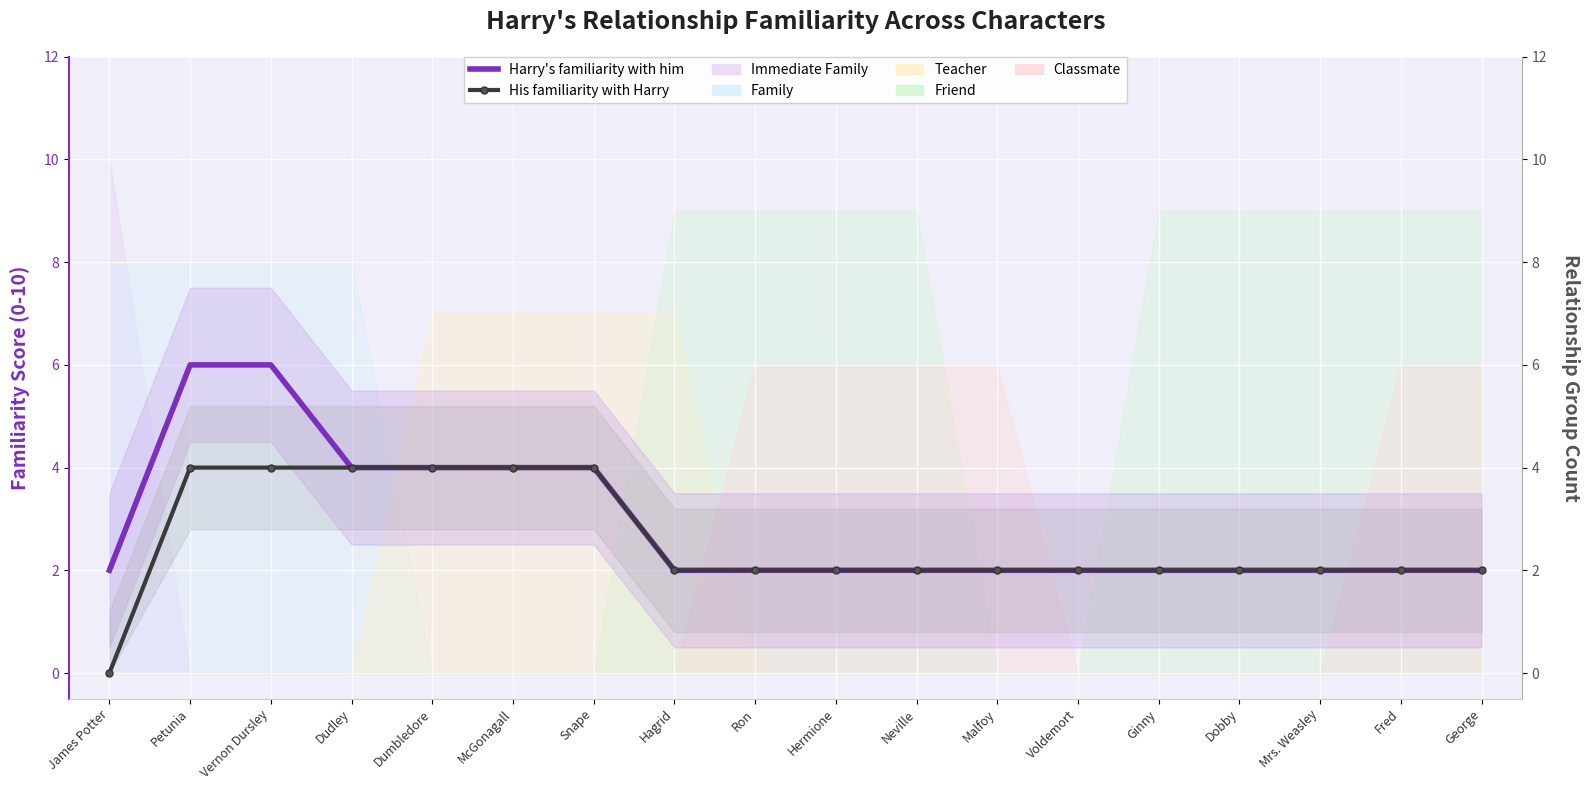

How many positive values does the His familiarity with Harry series have?

17